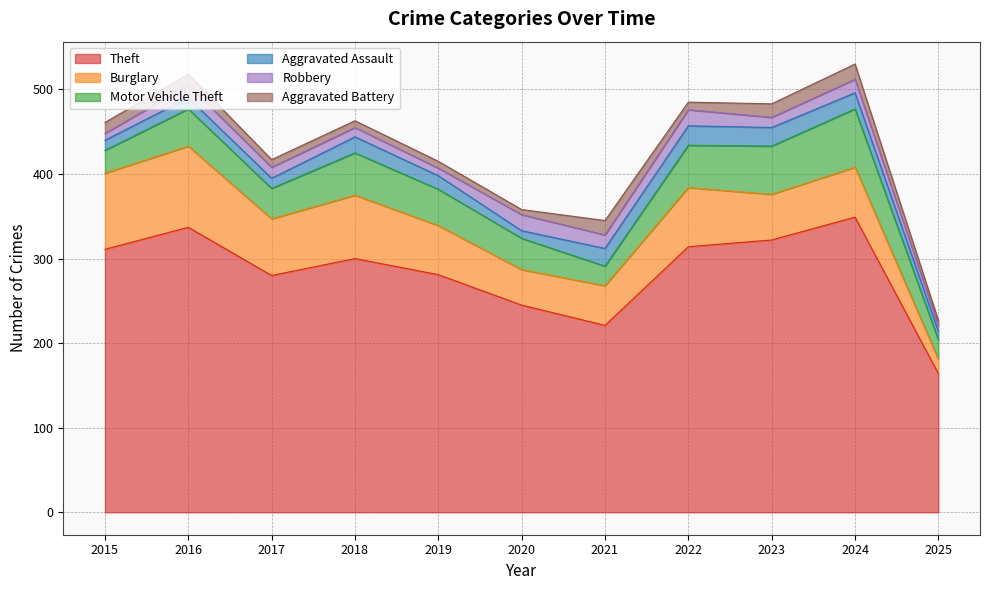

The Motor Vehicle Theft series shows 13 at 2020. True or false?

False